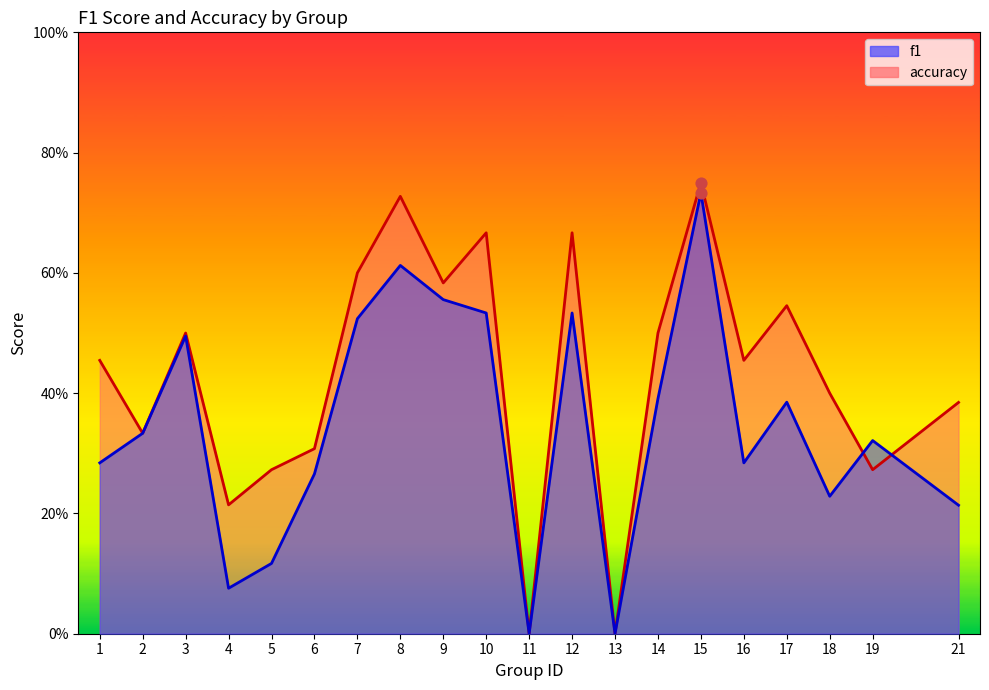

Which series contains the lowest Y value?

f1